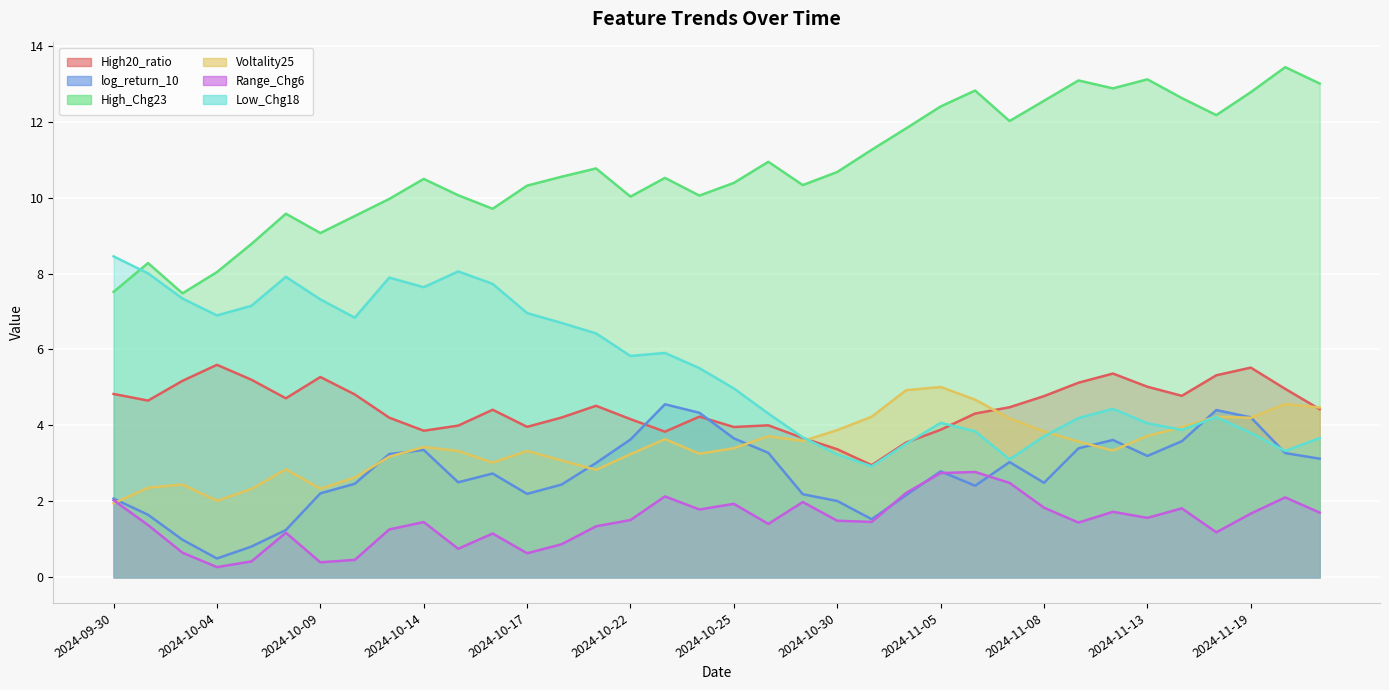

What position from the right is 2024-11-22?

1